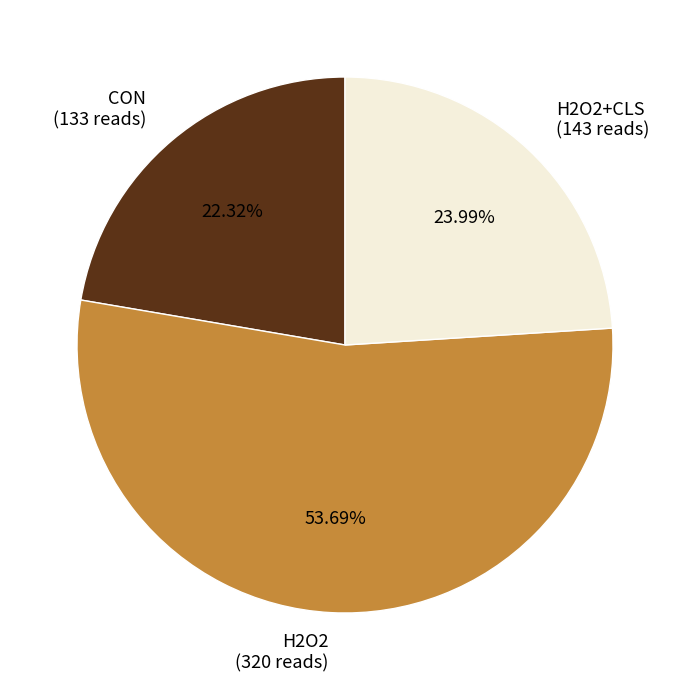

Rank the categories by value from highest to lowest.

H2O2 (320 reads), H2O2+CLS (143 reads), CON (133 reads)